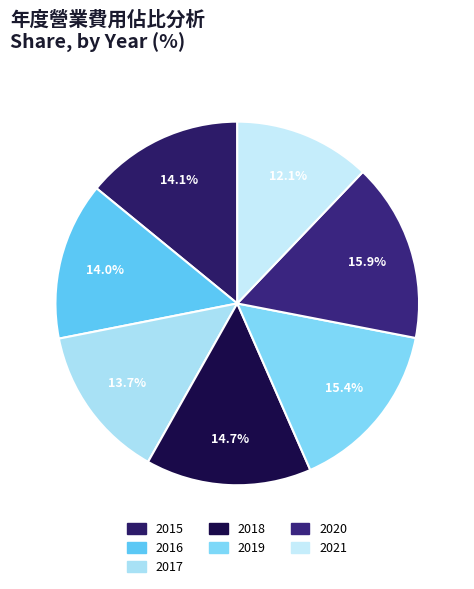

To the nearest percent, what is the difference between the largest and smallest slice percentages?

4%